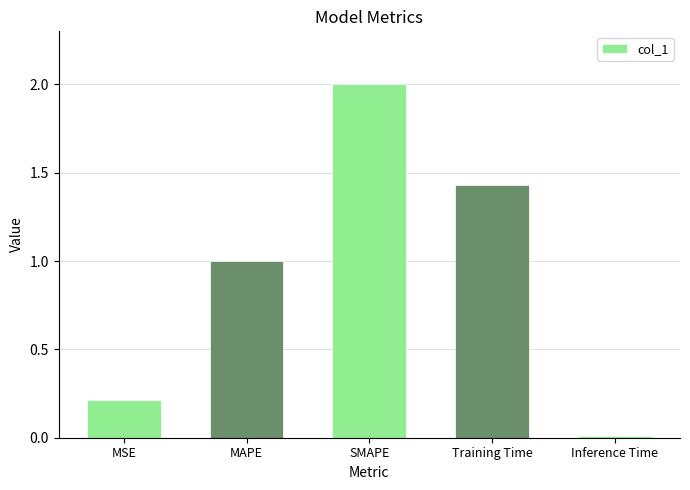

Are the bars horizontal?

No